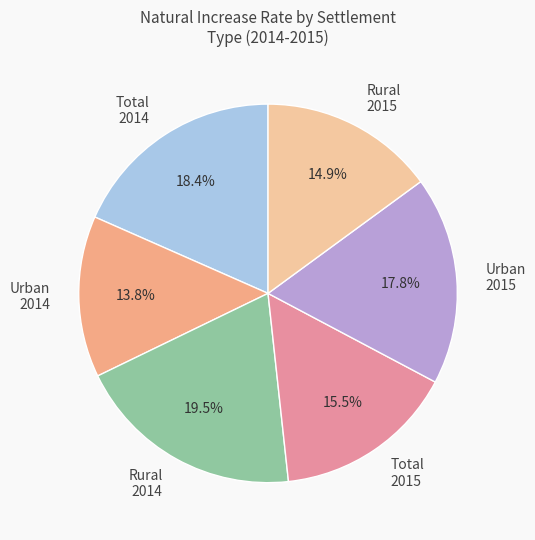

Does Rural 2014 account for over 50% of the chart?

No